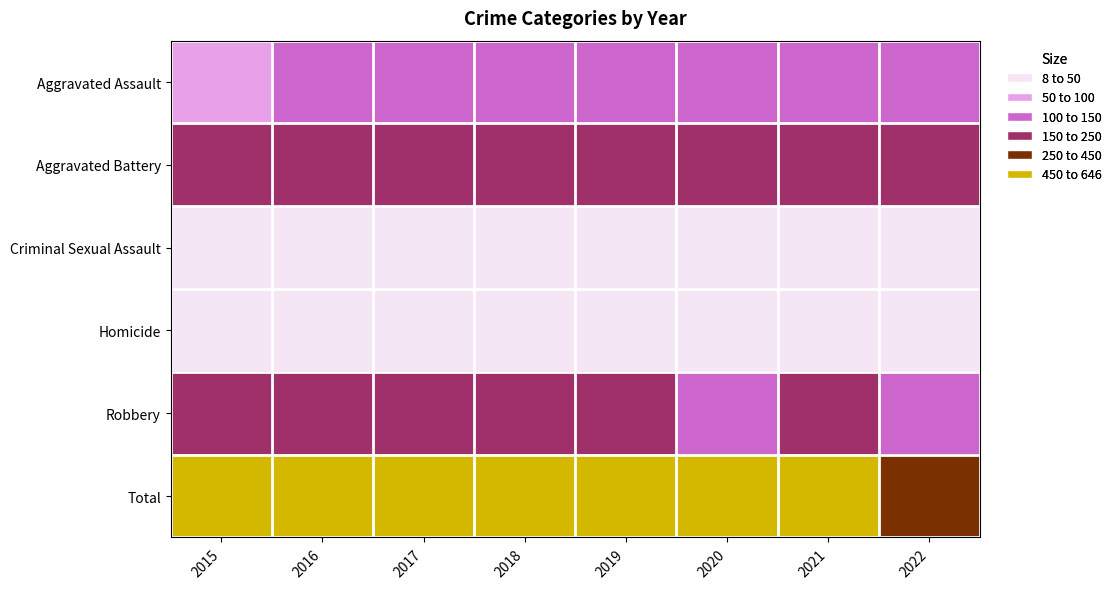

At which category is the sum across all series the highest?

2016